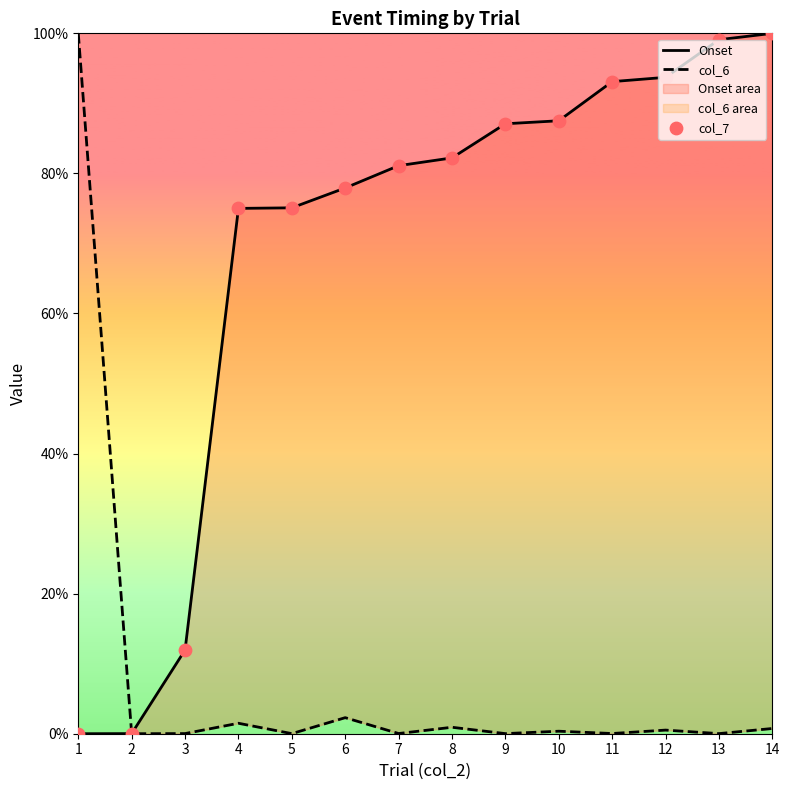

Which series contains the lowest Y value?

Onset